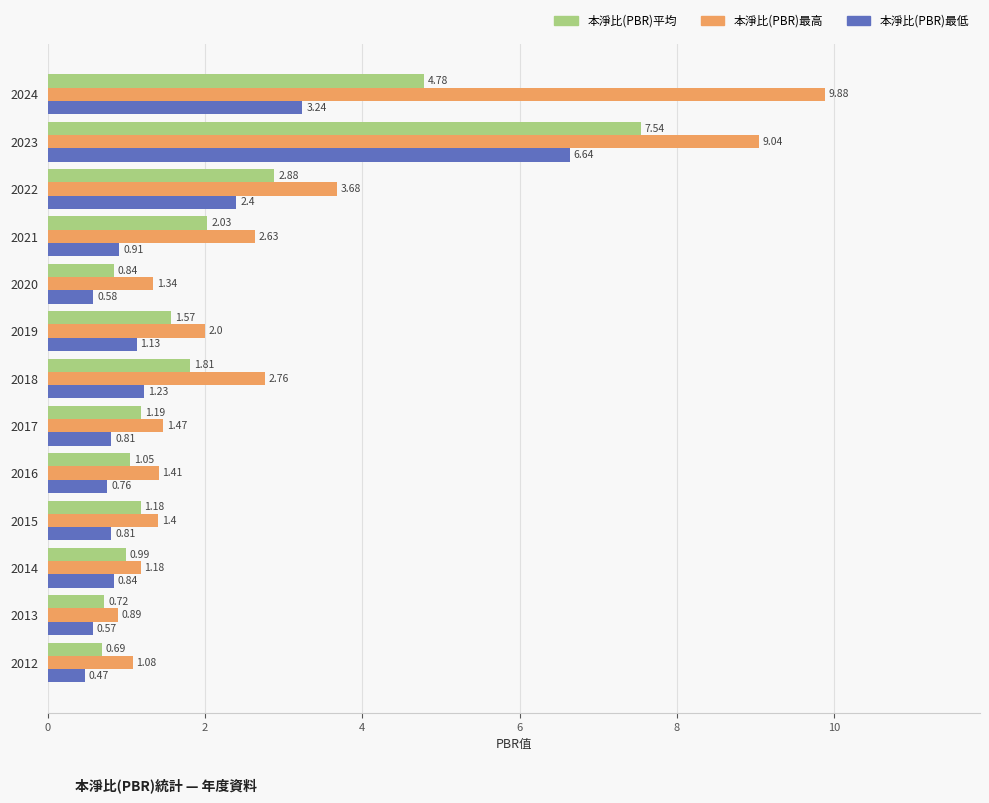

What is the total value across all series at 2019?

4.7